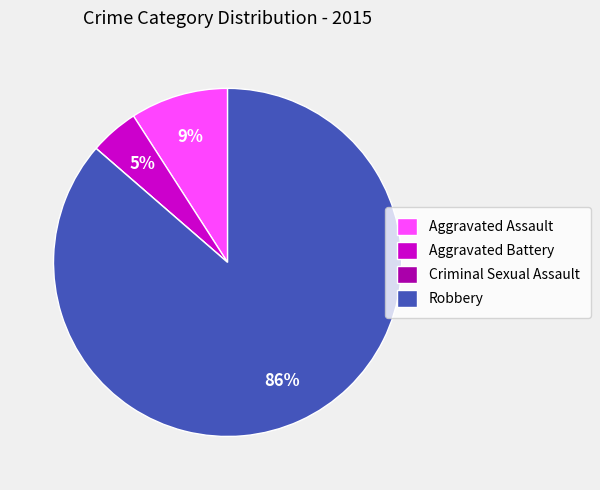

To the nearest percent, what percentage of the pie is Aggravated Assault?

9%